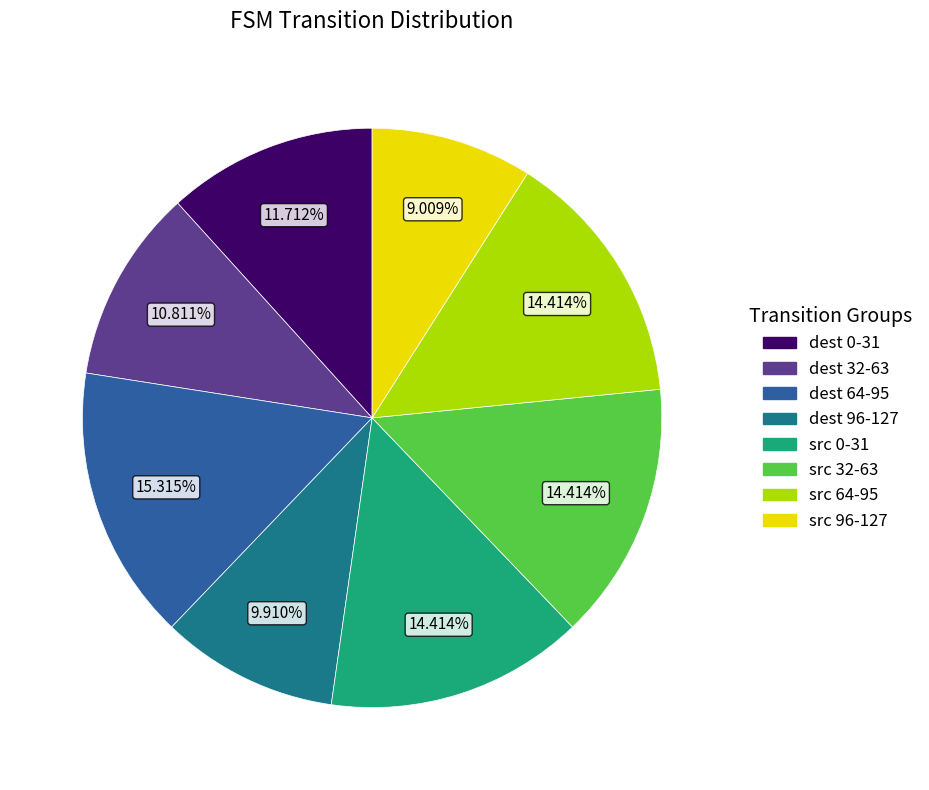

Is there any slice that represents more than half of the pie?

No